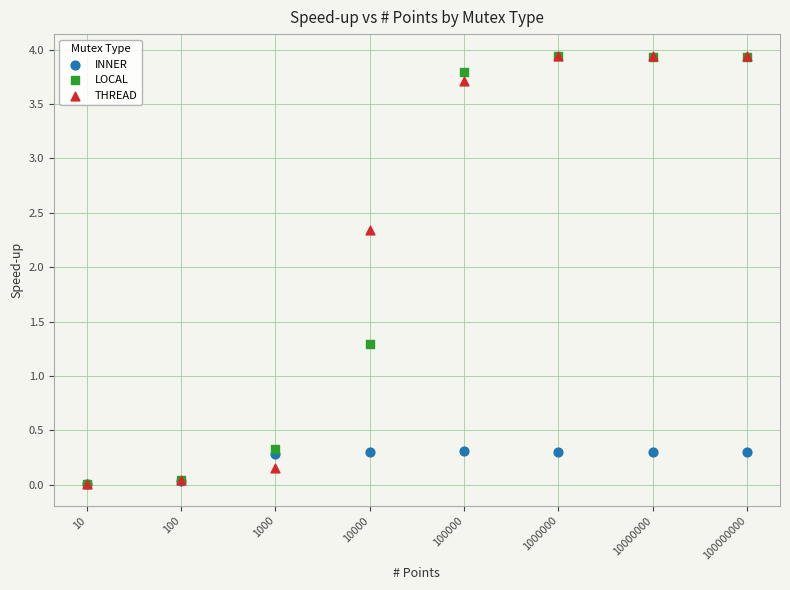

What are all the series names shown in the legend?

INNER, LOCAL, THREAD